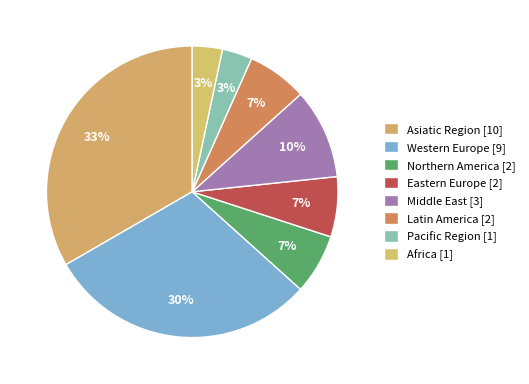

True or false: Eastern Europe accounts for 7% of the total.

True